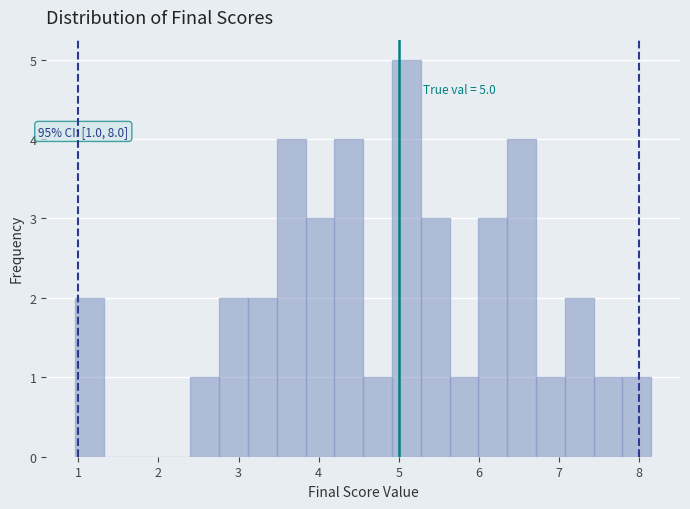

Read against the x-axis, roughly where is the centre of the tallest bar?

5.1